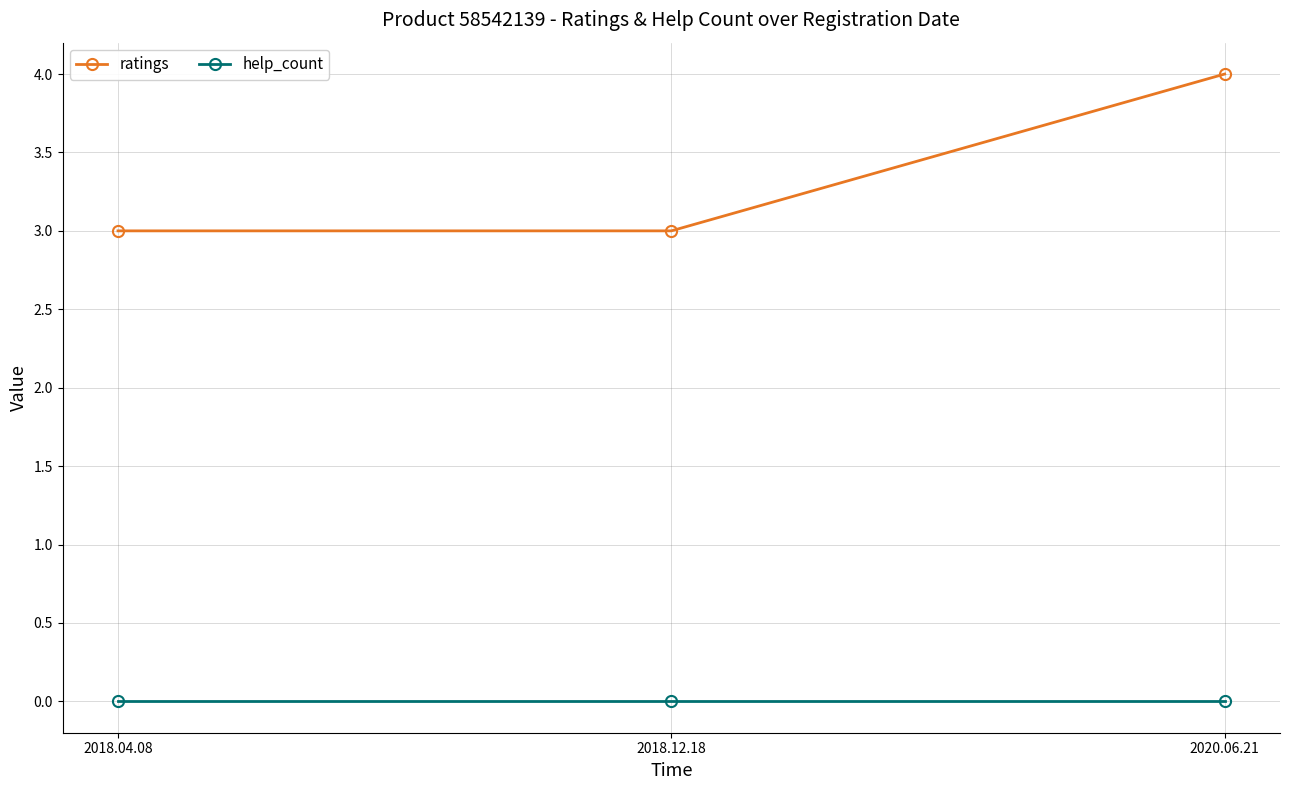

Which series changed the most between 2018.12.18 and 2020.06.21?

ratings